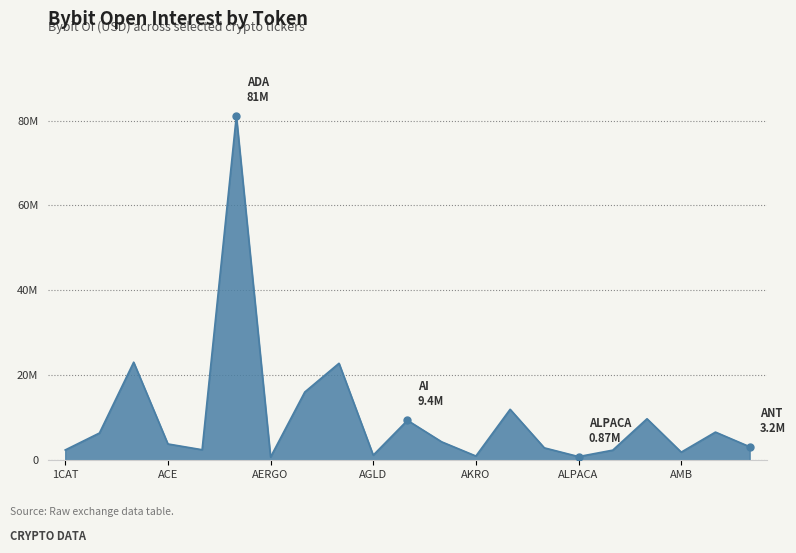

Reading left to right, extract all data points from this chart.

2429613	6417890	23093704	3843803	2483103	81053810	761705	16073914	22838010	1205176	9407325	4344296	1001516	12000206	2924561	867610	2386774	9774679	1915026	6636753	3186439